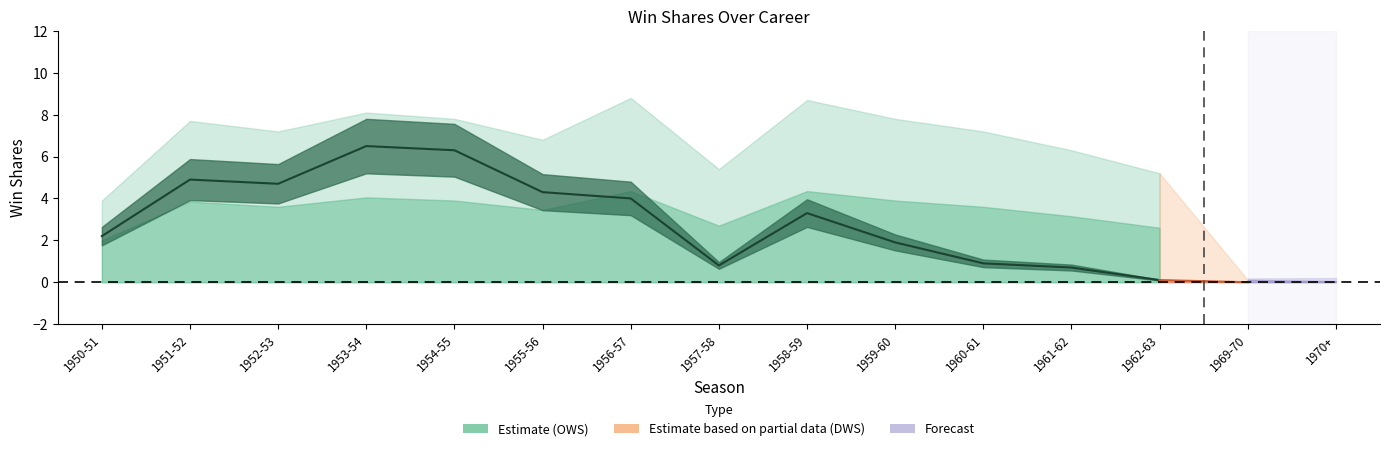

How many distinct data groups are displayed?

3